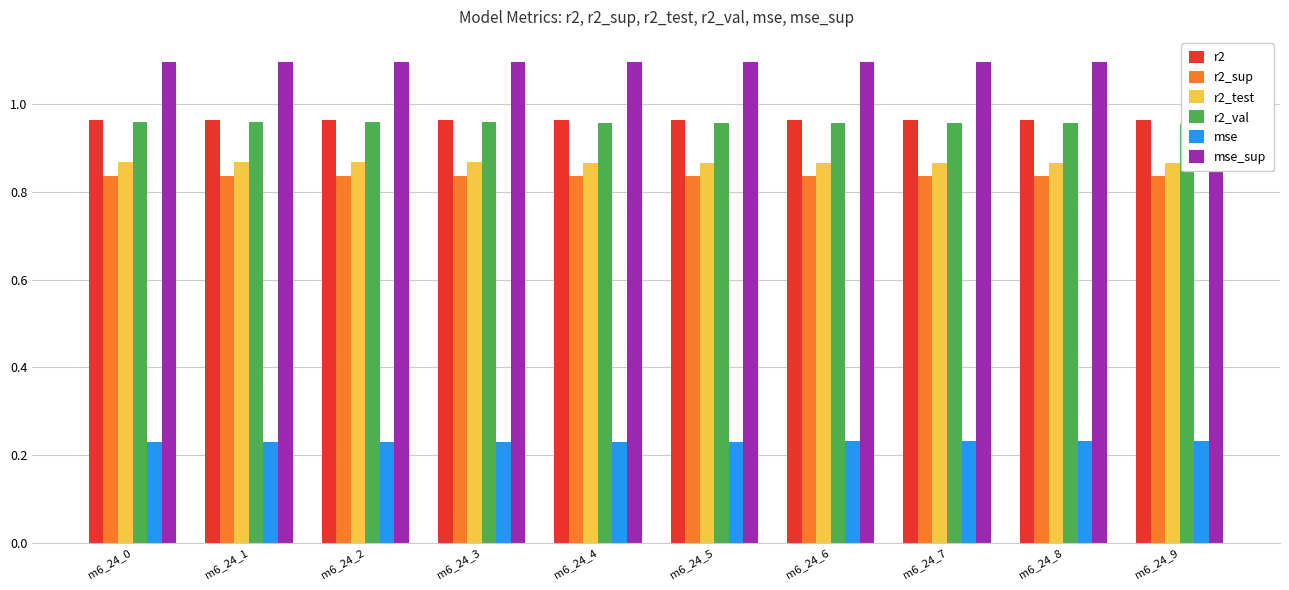

What is the value of the r2_sup bar at the 3rd from the left?

0.8